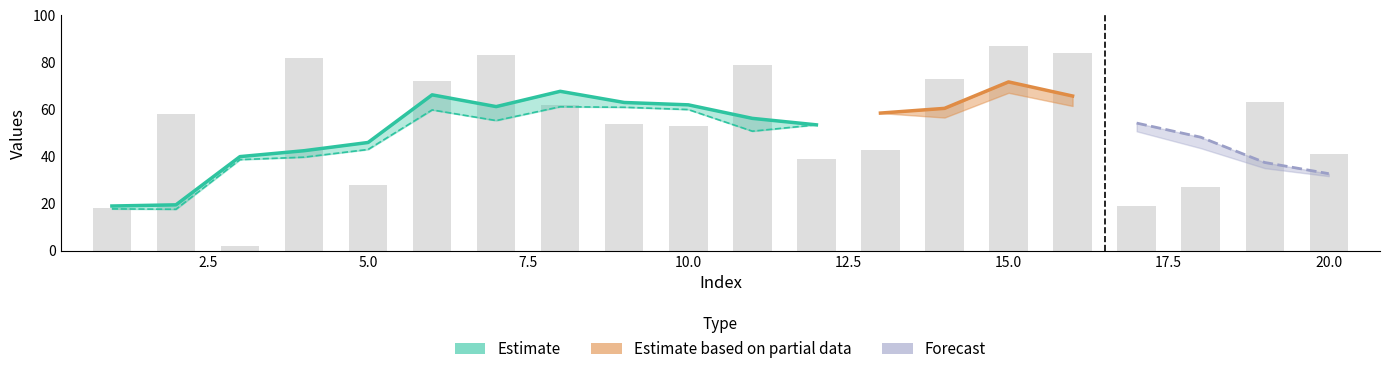

List the labels in order of value, smallest first.

3, 1, 17, 18, 5, 12, 20, 13, 10, 9, 2, 8, 19, 6, 14, 11, 4, 7, 16, 15